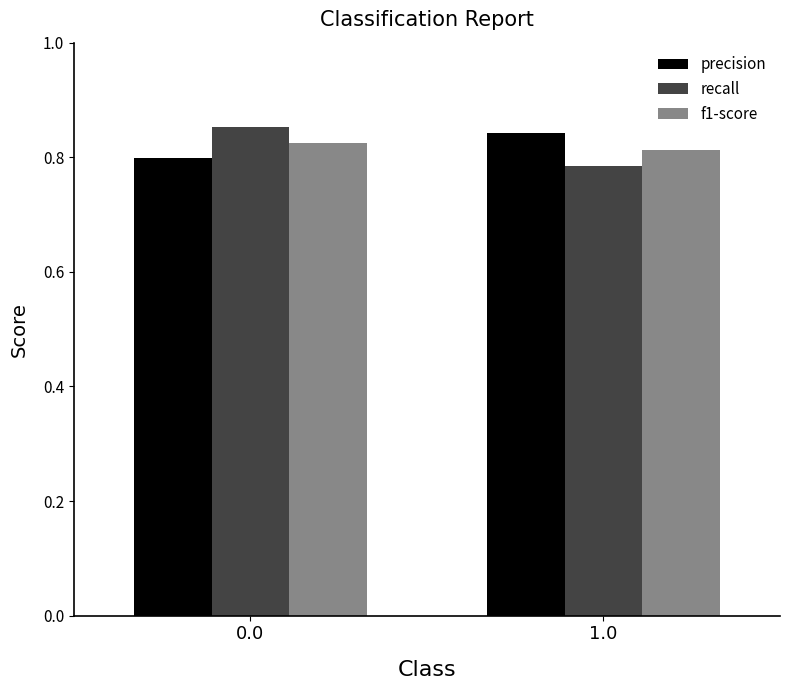

What are all the series names shown in the legend?

precision, recall, f1-score